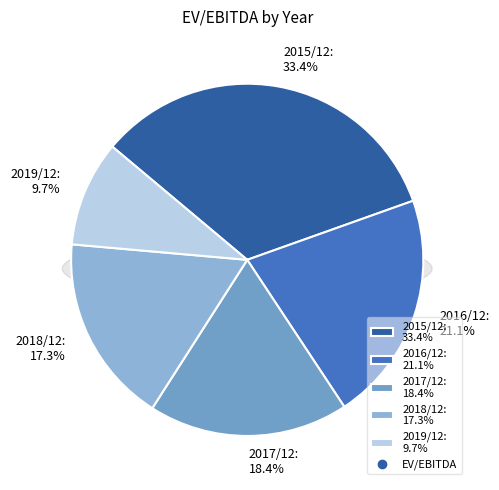

What is the smallest slice in the pie chart?

2019/12